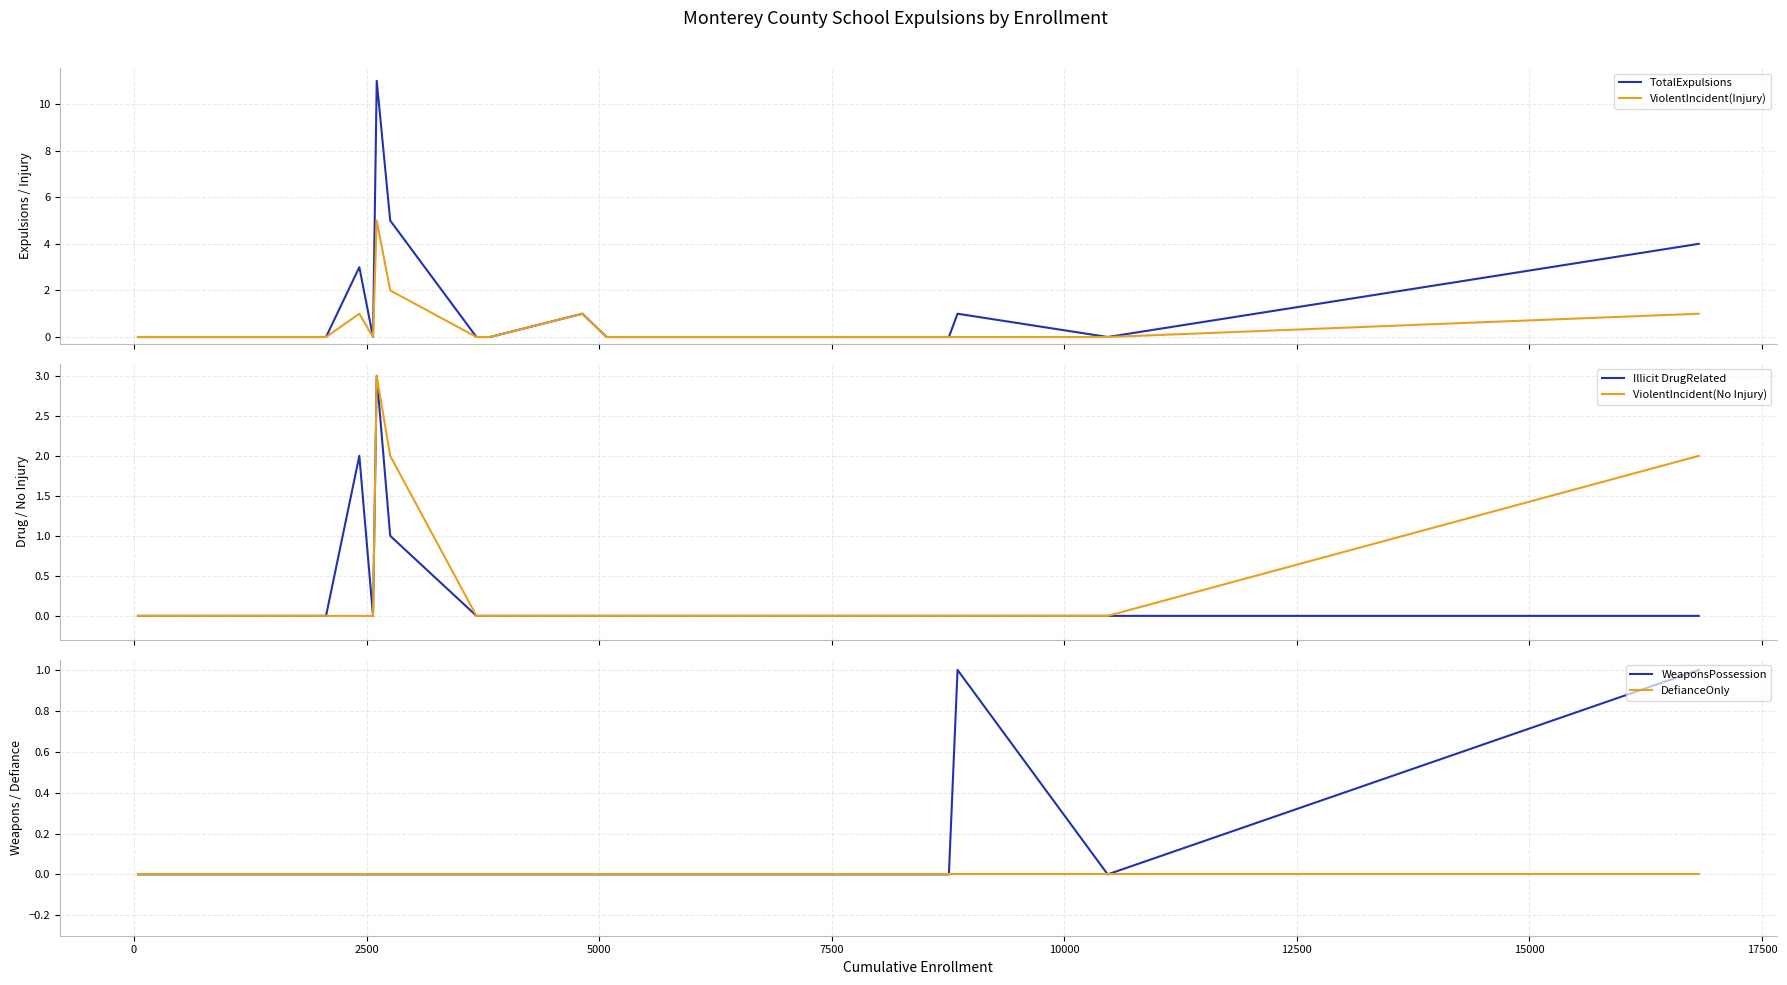

Reading left to right, what are all the values shown in this chart?

TotalExpulsions: 0	0	0	0	0	0	0	0	0	0	0	0	3	0	11	5	0	0	1	0	0	1	0	4
ViolentIncident(Injury): 0	0	0	0	0	0	0	0	0	0	0	0	1	0	5	2	0	0	1	0	0	0	0	1
Illicit DrugRelated: 0	0	0	0	0	0	0	0	0	0	0	0	2	0	3	1	0	0	0	0	0	0	0	0
ViolentIncident(No Injury): 0	0	0	0	0	0	0	0	0	0	0	0	0	0	3	2	0	0	0	0	0	0	0	2
WeaponsPossession: 0	0	0	0	0	0	0	0	0	0	0	0	0	0	0	0	0	0	0	0	0	1	0	1
DefianceOnly: 0	0	0	0	0	0	0	0	0	0	0	0	0	0	0	0	0	0	0	0	0	0	0	0